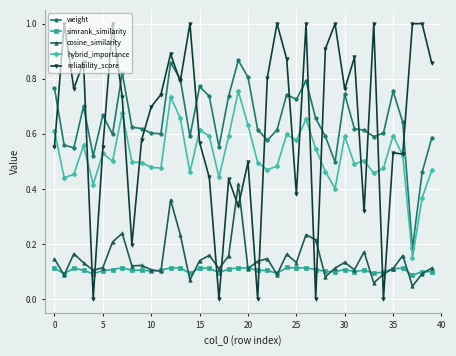

How many lines are shown in the chart?

5